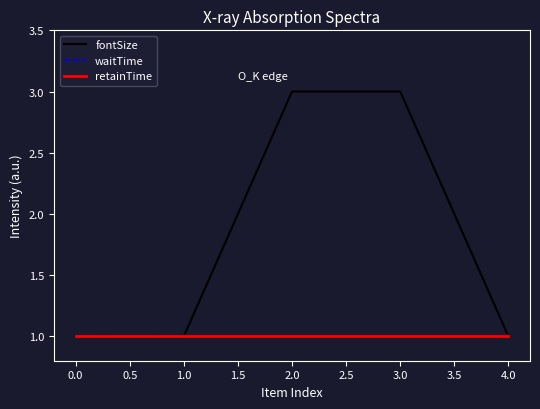

Is this an area chart (filled region under the line)?

No